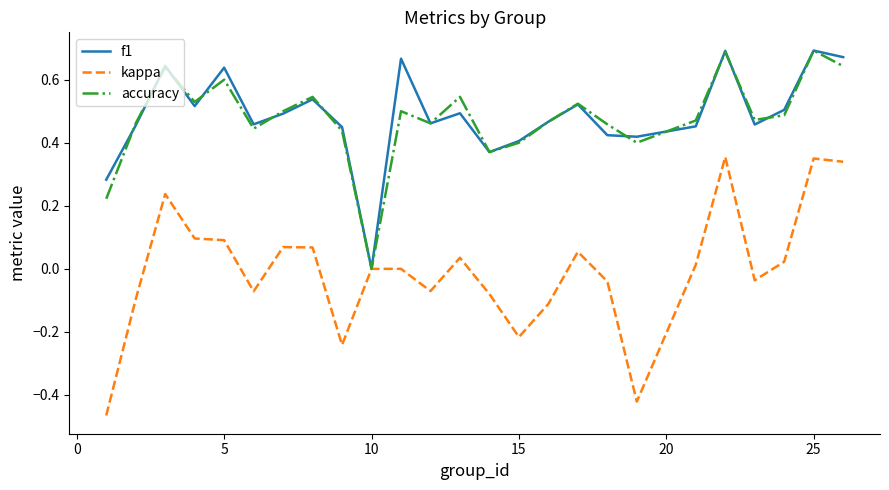

Which series has the largest range (max minus min)?

kappa